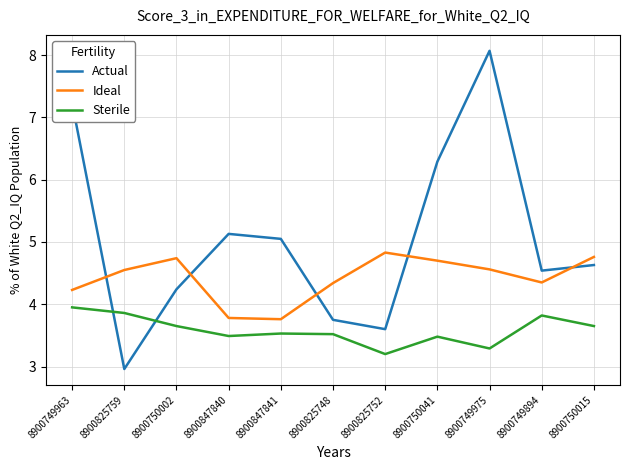

What position from the left is 8900750041?

8